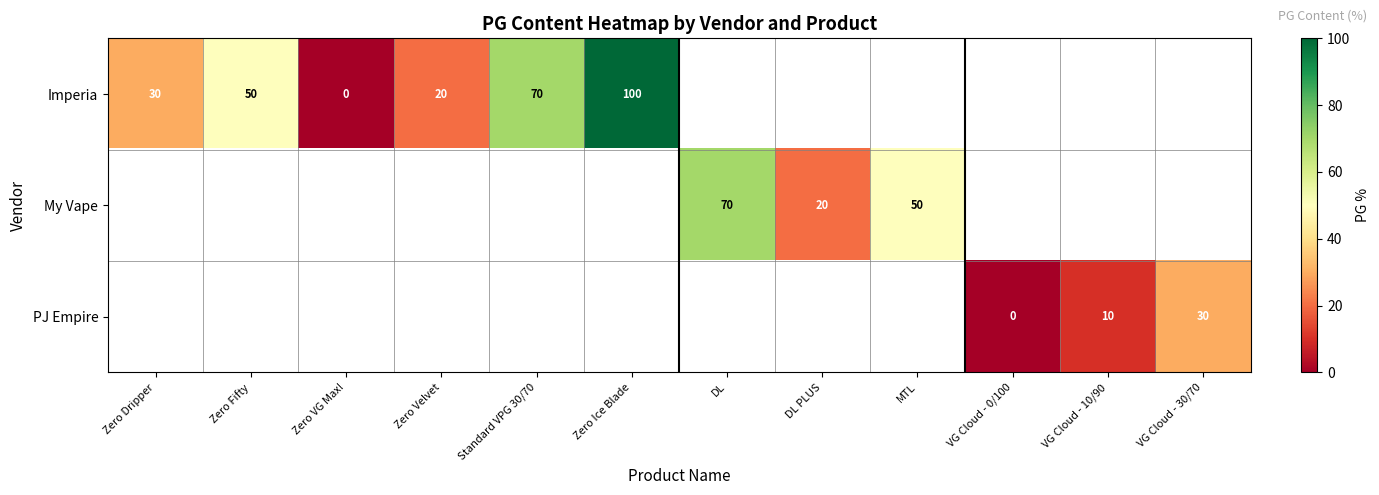

Which series has the widest spread of values?

Imperia